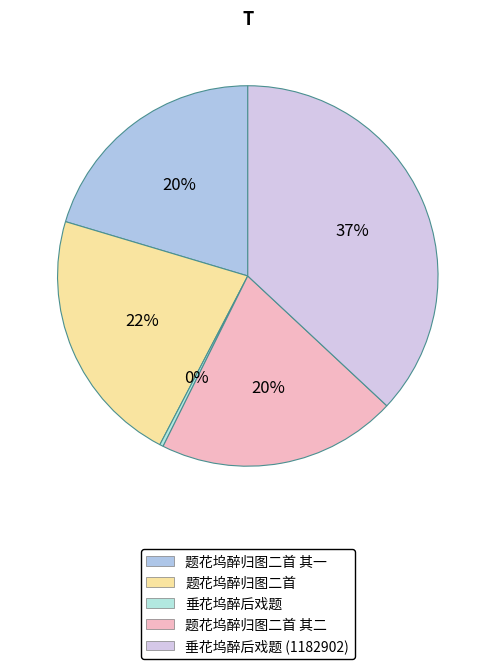

Rank the categories by value from highest to lowest.

垂花坞醉后戏题 (1182902), 题花坞醉归图二首, 题花坞醉归图二首 其二, 题花坞醉归图二首 其一, 垂花坞醉后戏题